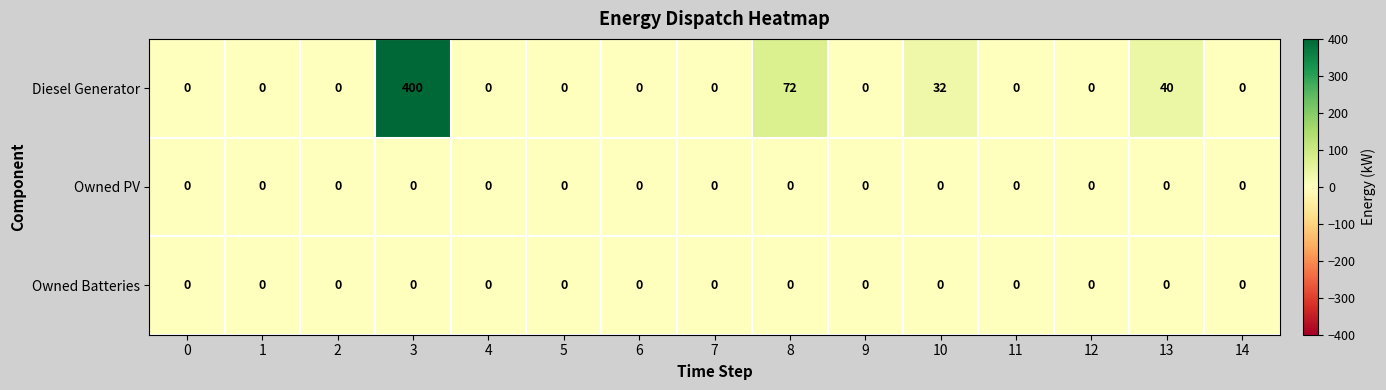

True or false: Owned PV has a value of 0 at 4.

True